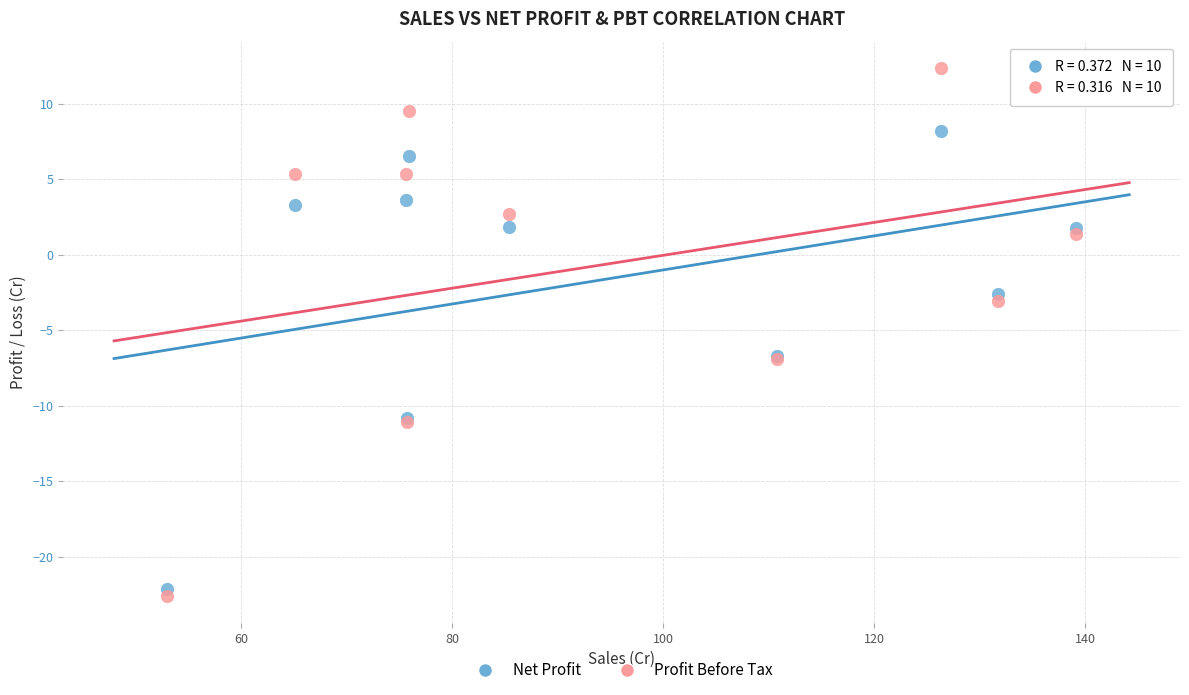

Which series has the widest spread of Y values?

Profit Before Tax